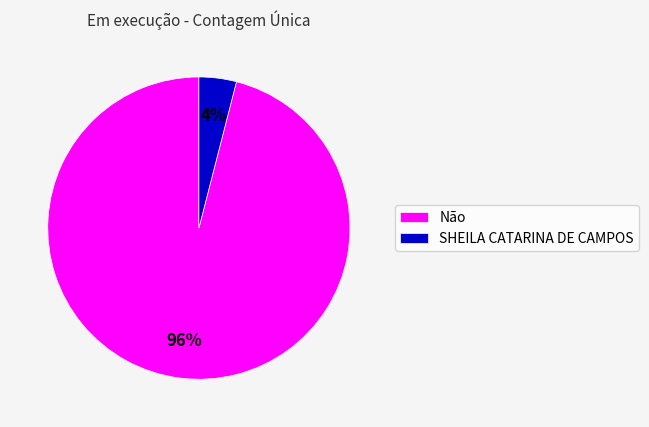

Rank the categories by value from highest to lowest.

Não, SHEILA CATARINA DE CAMPOS